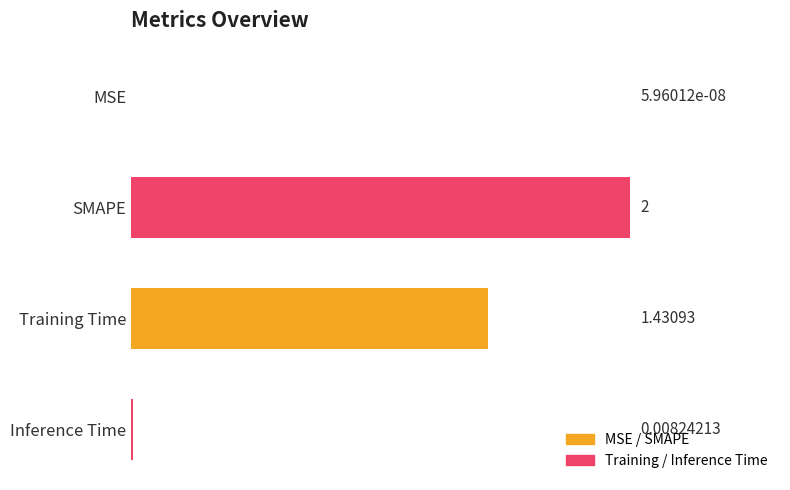

Which has a higher value, MSE or Inference Time?

Inference Time